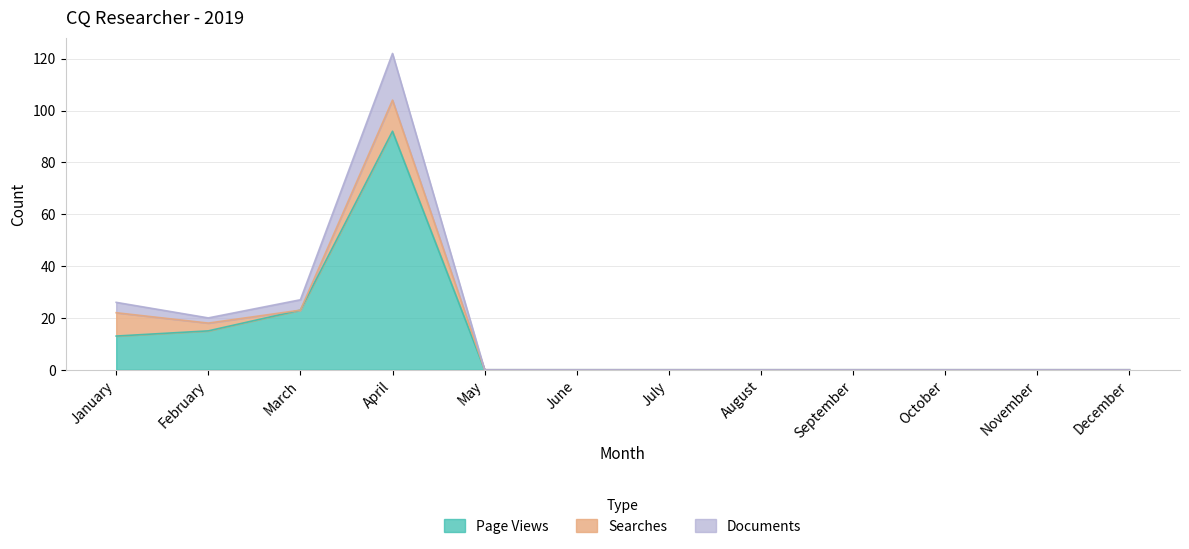

Where is Documents nearest to the value 61?

March